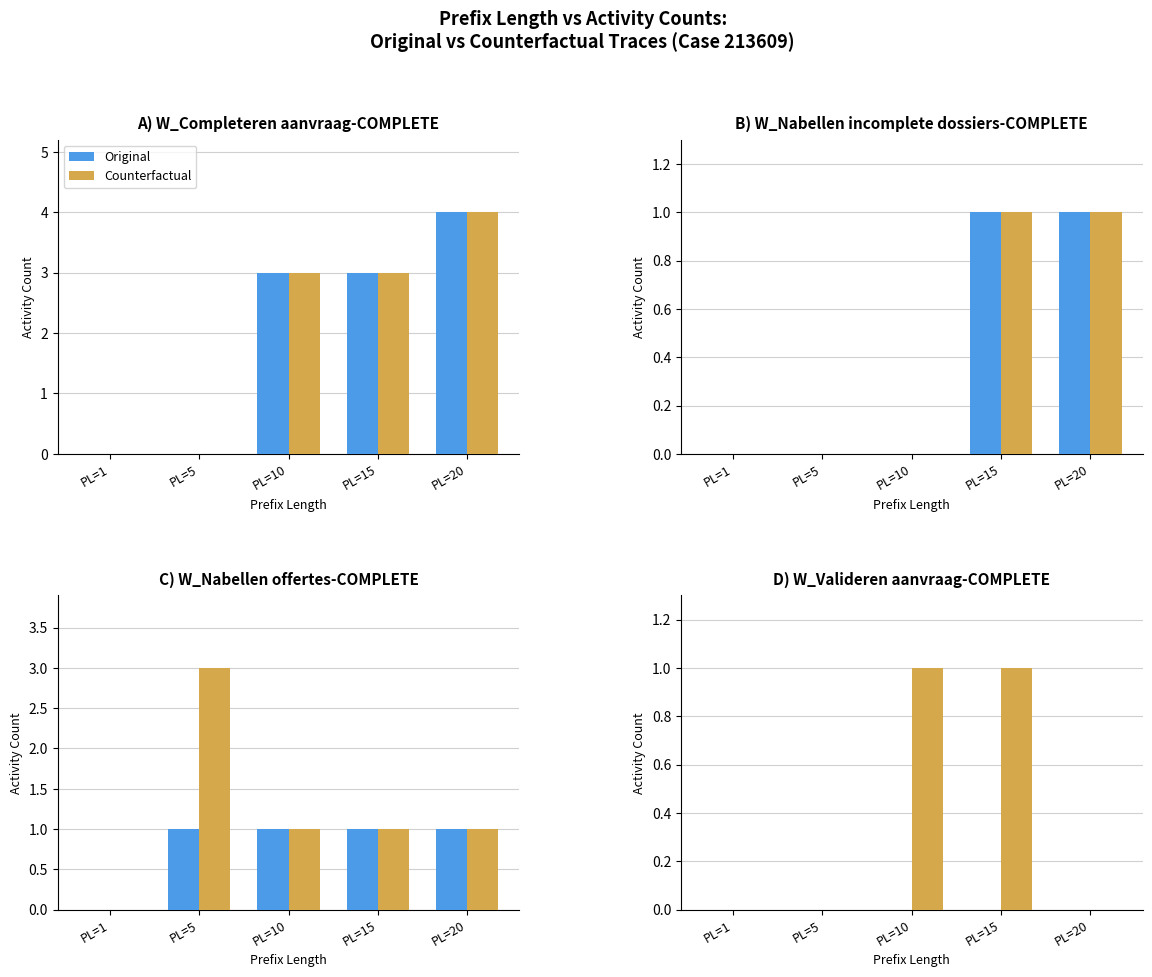

Which series has the largest total across all categories?

Counterfactual